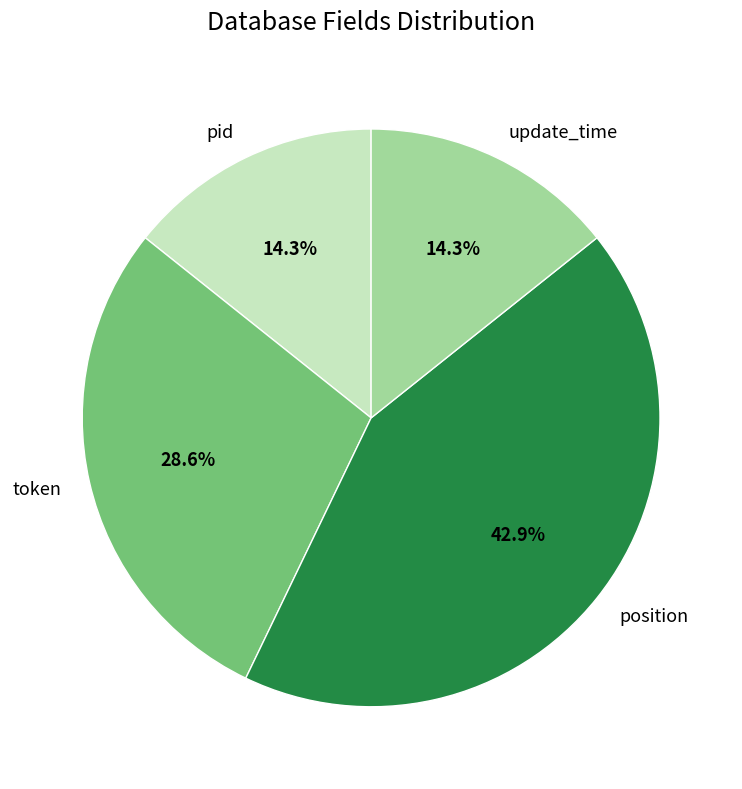

How many slices are in this pie chart?

4